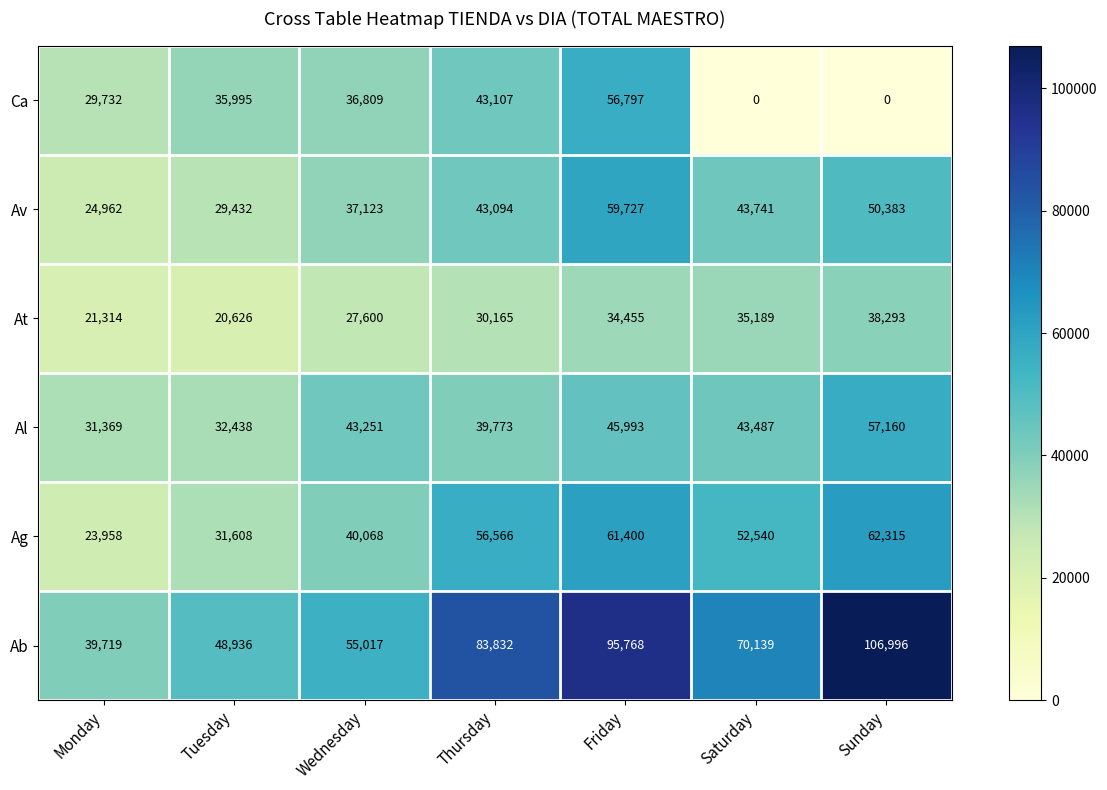

Rank the series by their maximum value, from highest to lowest.

Ab, Ag, Av, Al, Ca, At